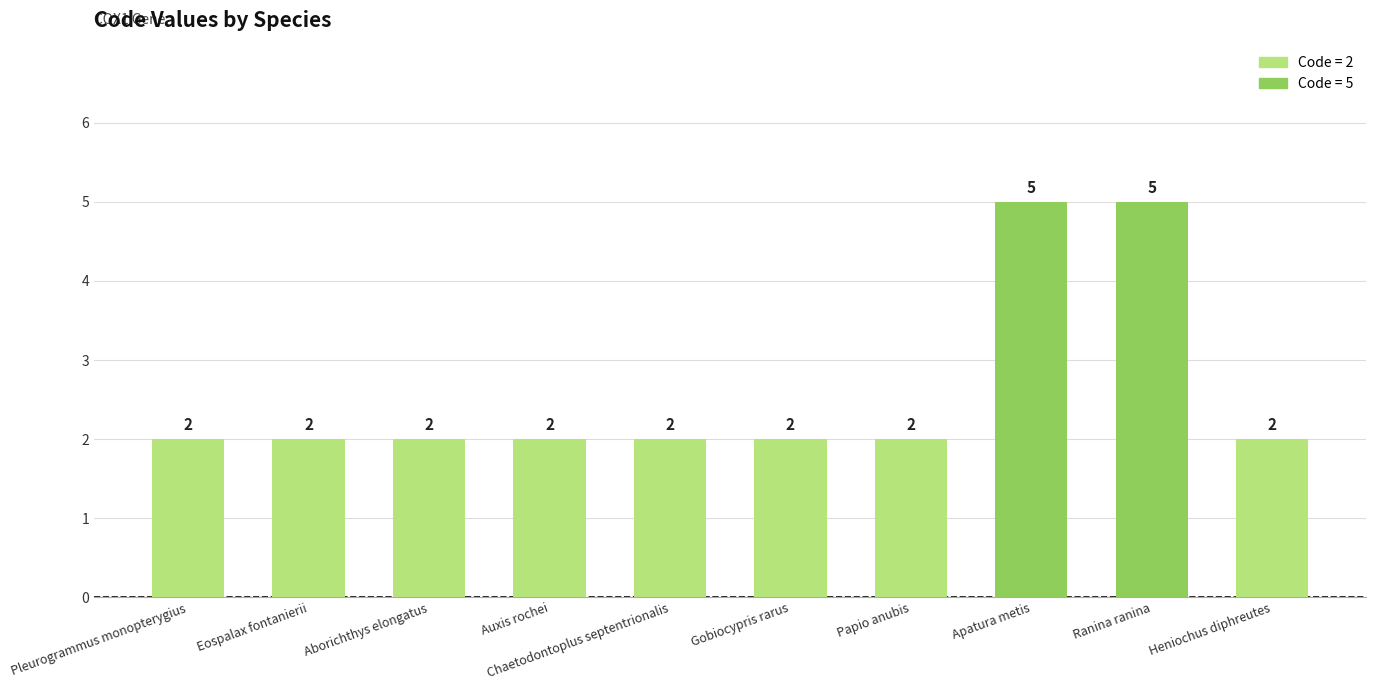

The value at Ranina ranina is 5. True or false?

True